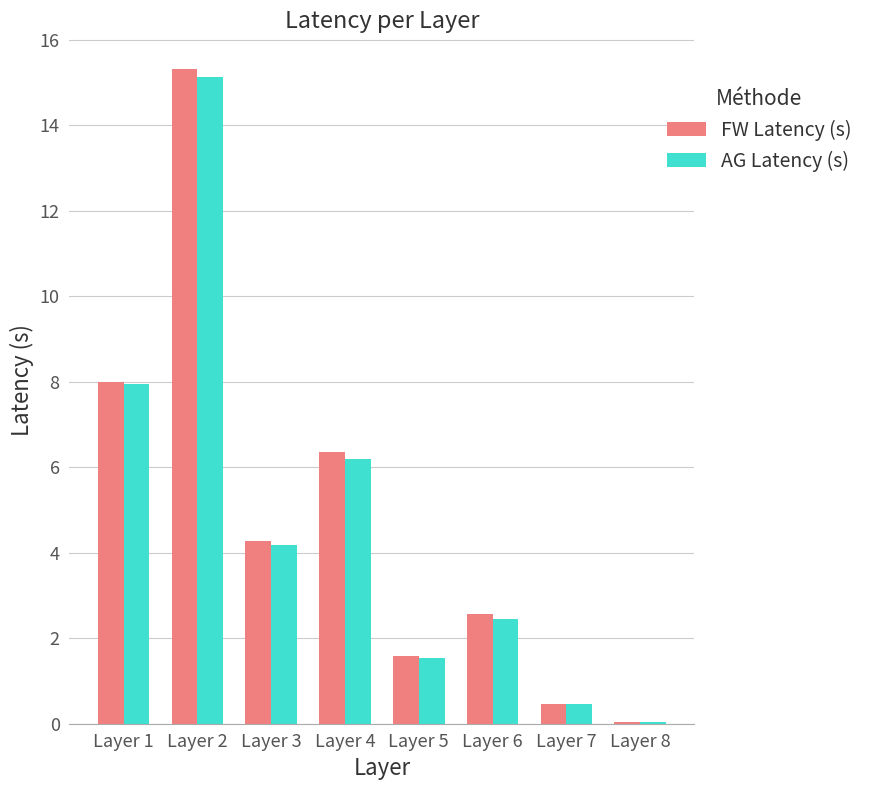

Which category has the highest value across all series?

Layer 2